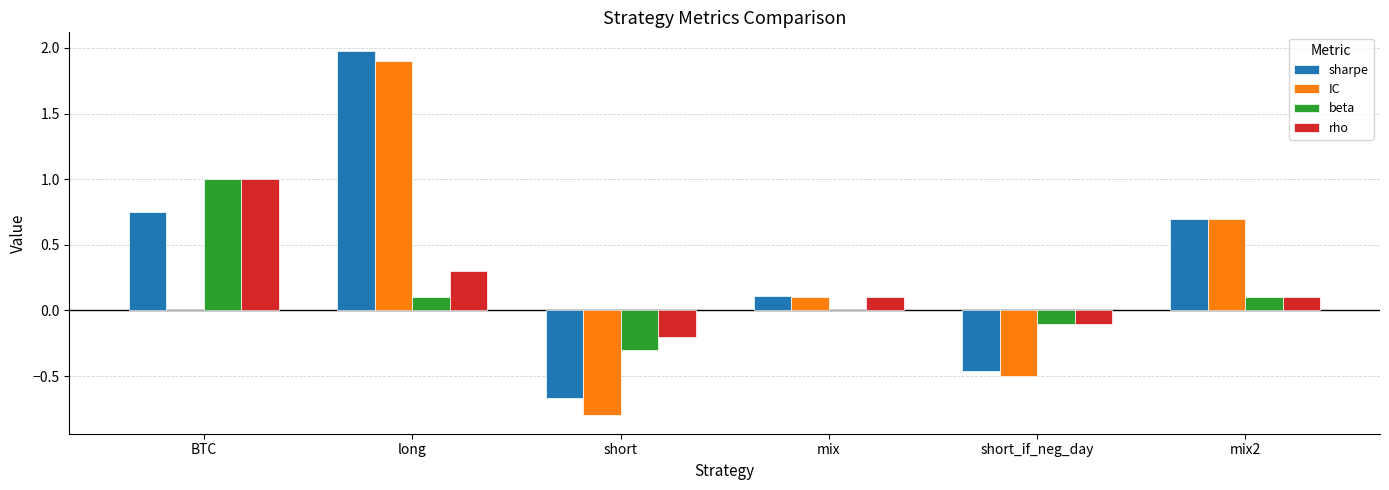

What is the sum of the rho values at mix2 and long?

0.4